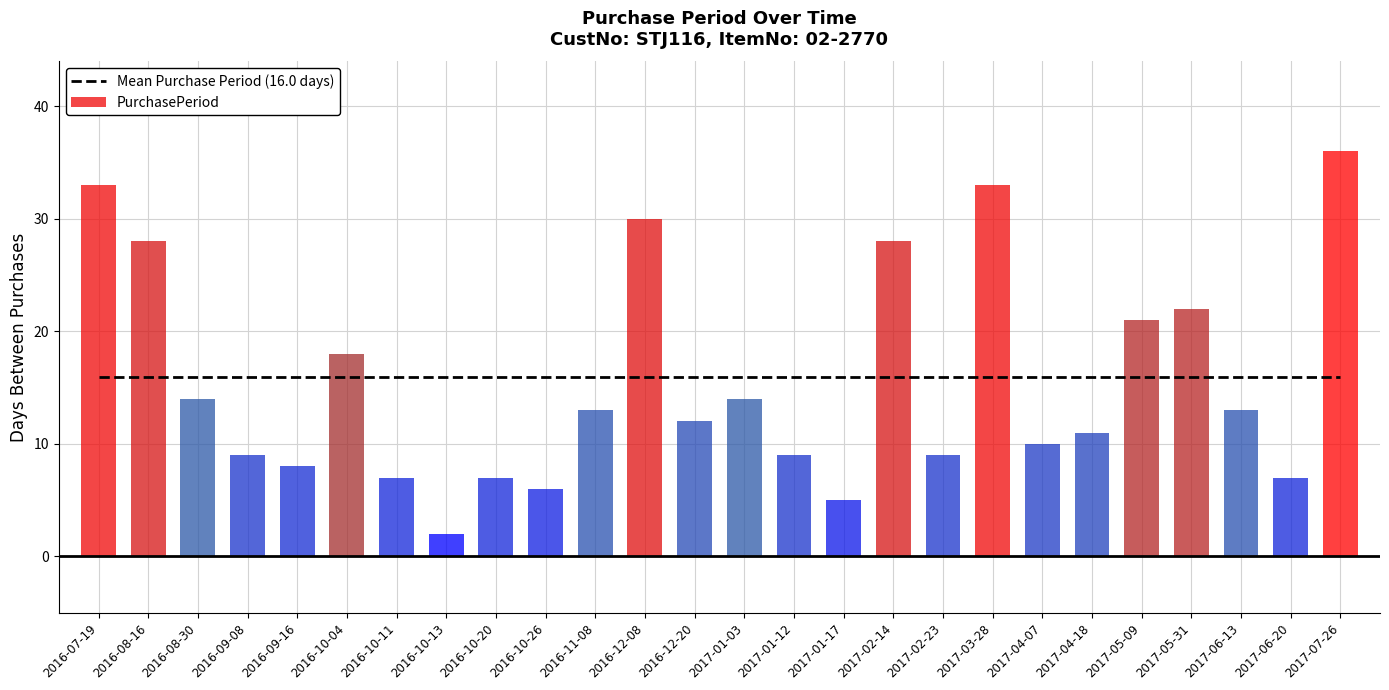

What is the minimum value shown in the chart?

2